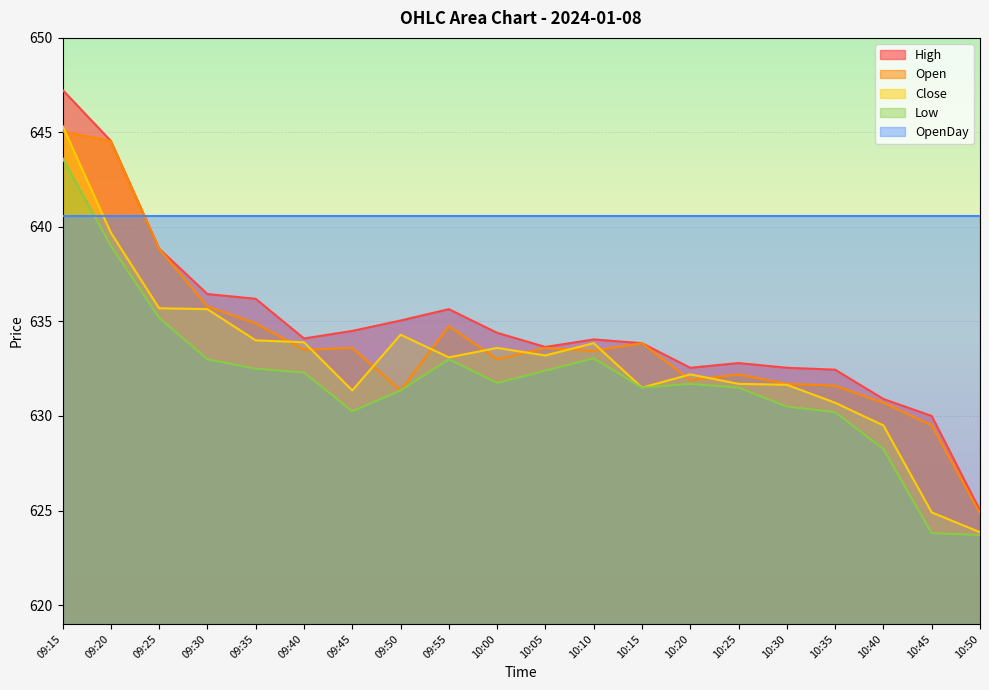

Rank the categories by Low value from highest to lowest.

09:15, 09:20, 09:25, 10:10, 09:30, 09:55, 09:35, 10:05, 09:40, 10:00, 10:20, 10:15, 10:25, 09:50, 10:30, 09:45, 10:35, 10:40, 10:45, 10:50